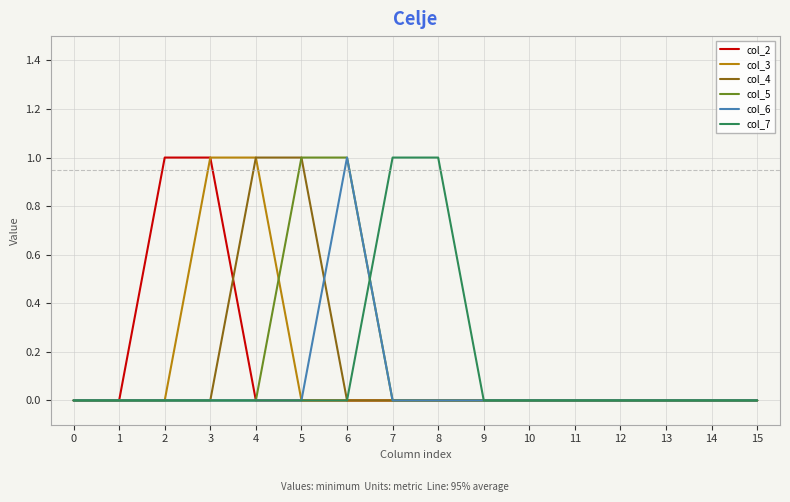

The col_6 series shows -1 at 11. True or false?

False